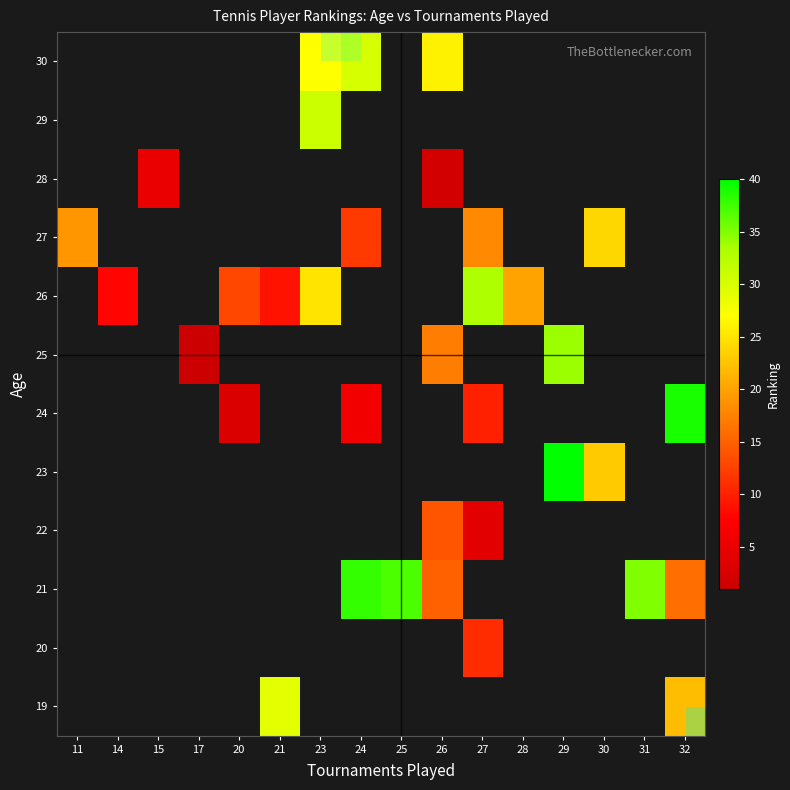

How many data points does each series have?

16